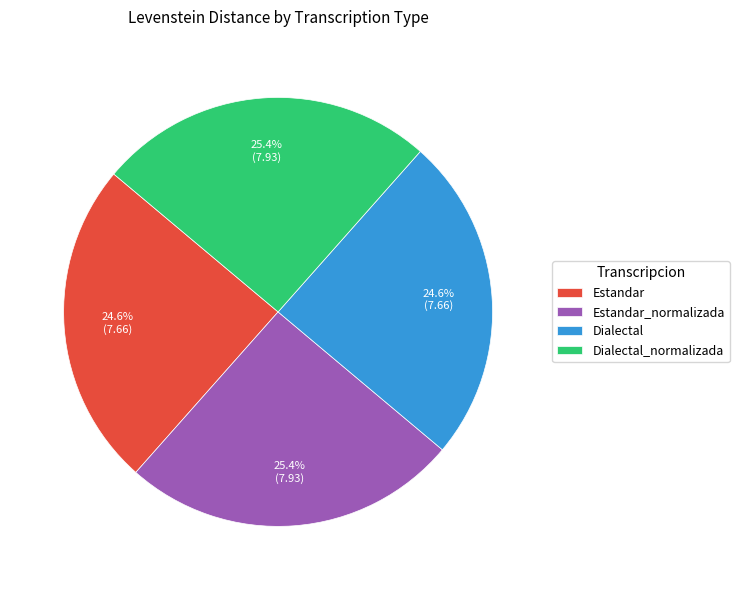

True or false: Estandar accounts for 25% of the total.

True